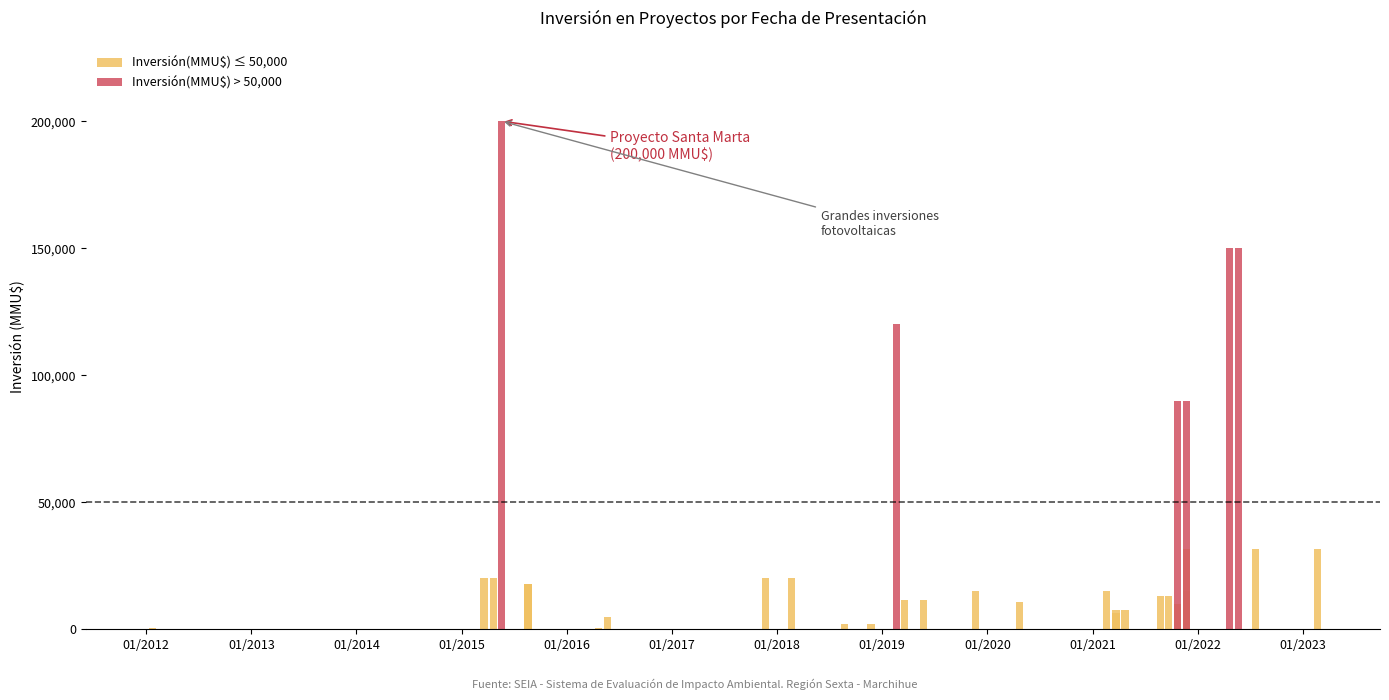

Count the number of values greater than 13000.

18